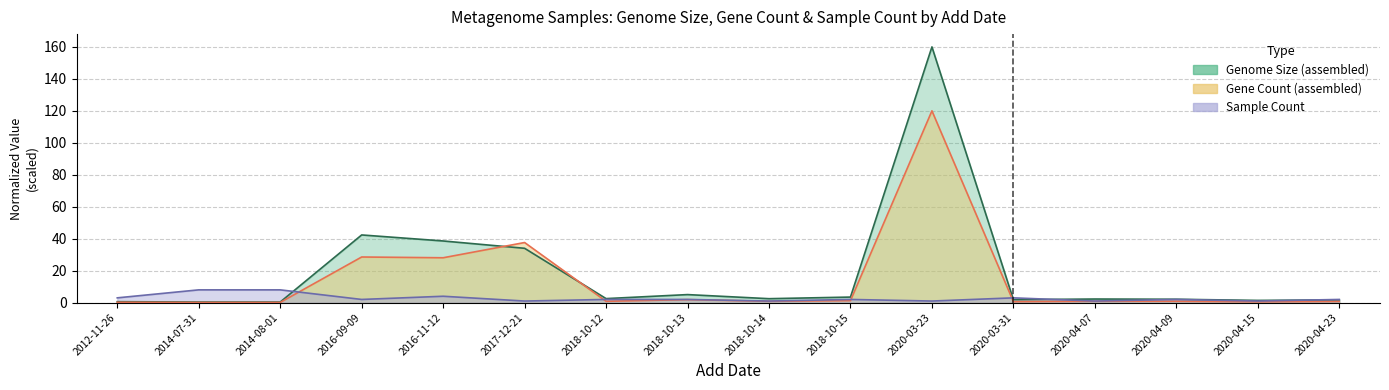

Is the value of Genome Size (assembled) at 2014-07-31 greater than the value of Gene Count (assembled) at 2020-04-15?

No